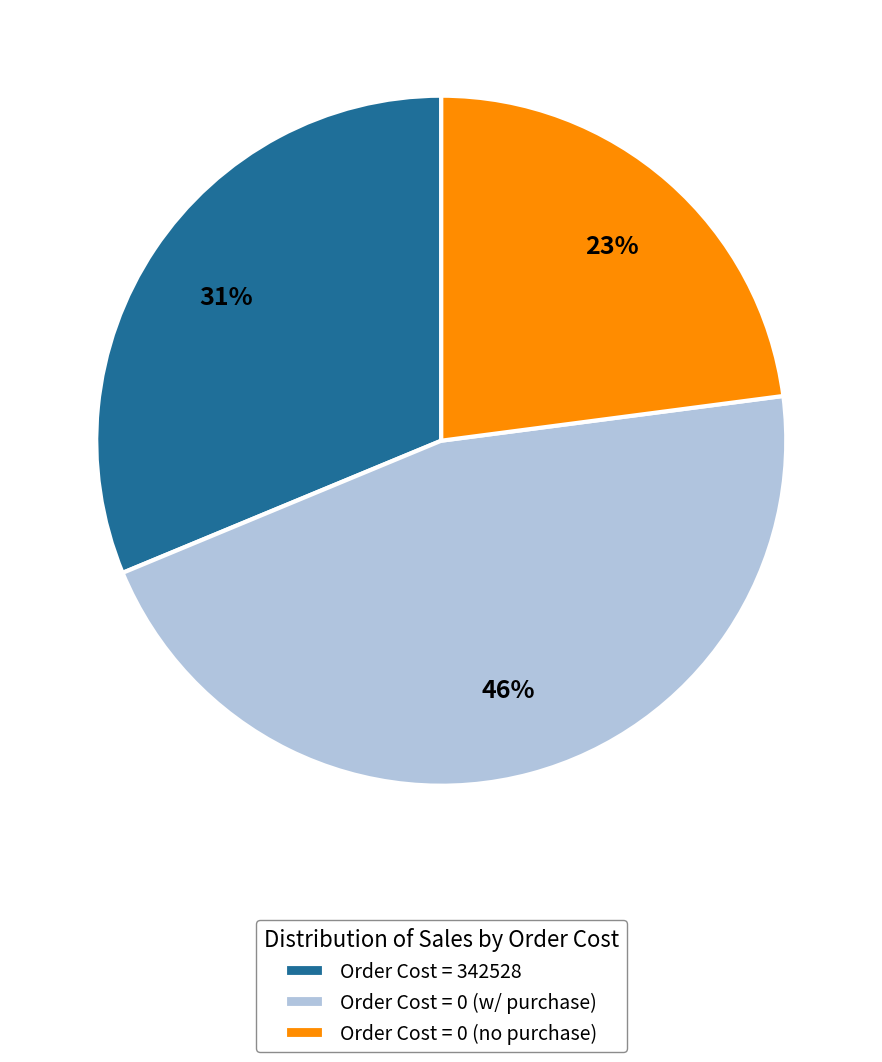

To the nearest percent, what is the difference between the largest and smallest slice percentages?

23%